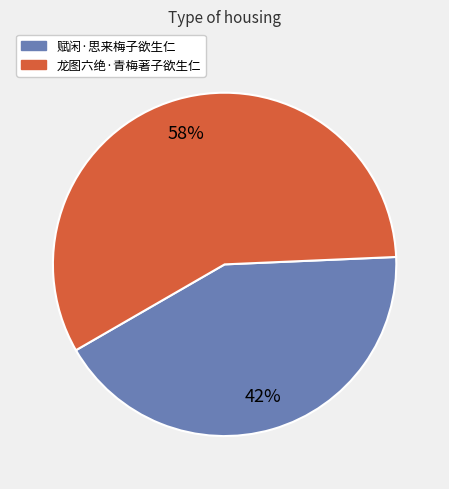

To the nearest percent, what is the average slice percentage?

50%